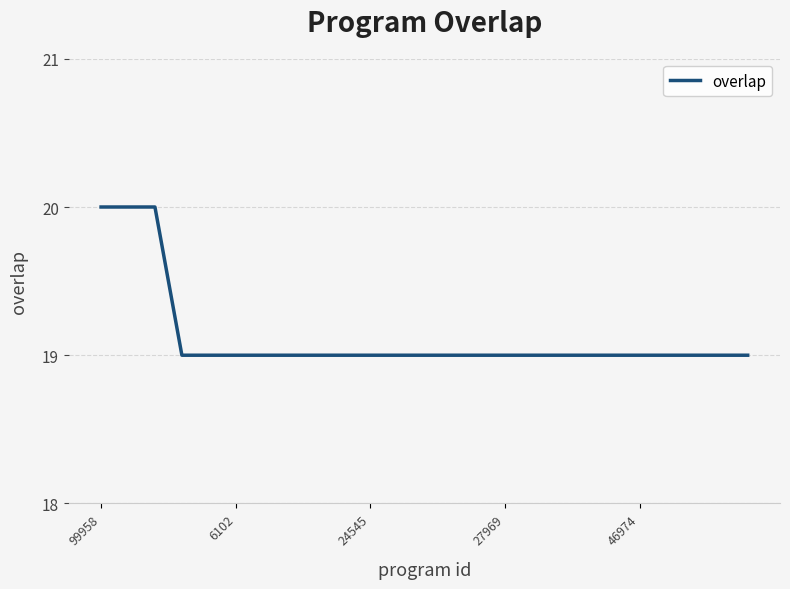

What is the greatest value displayed?

20